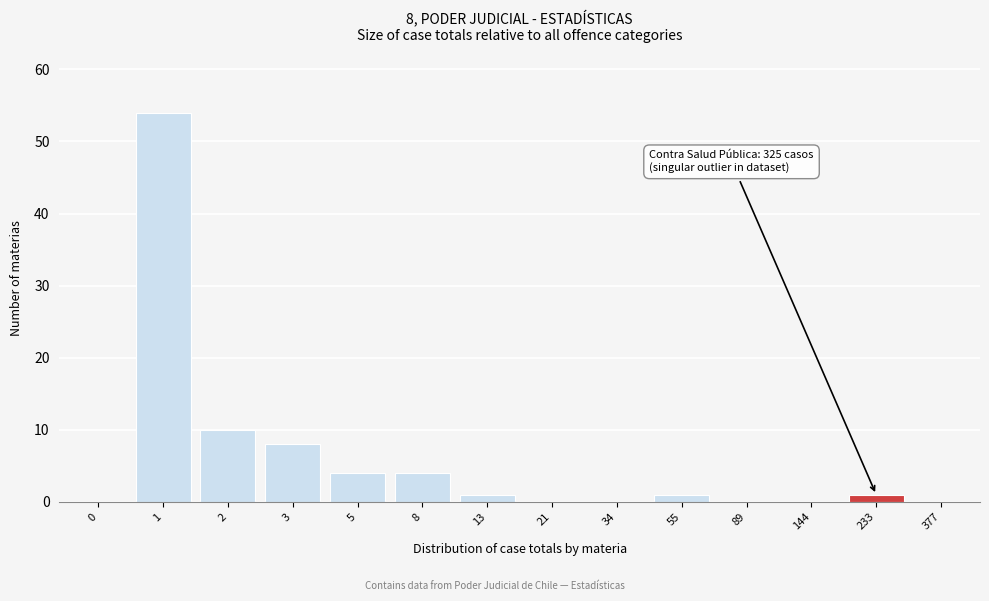

Reading right to left, list all the values displayed in this chart.

377=0	233=1	144=0	89=0	55=1	34=0	21=0	13=1	8=4	5=4	3=8	2=10	1=54	0=0